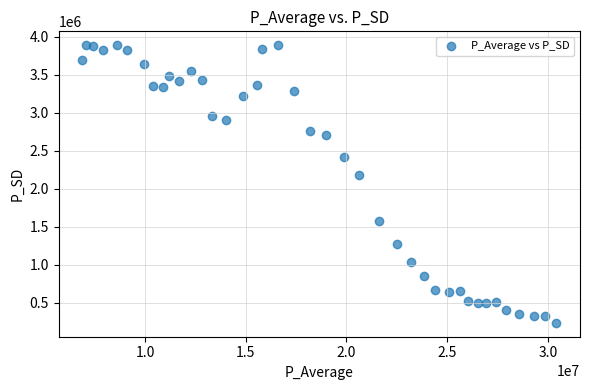

What is the range of X values (max minus min)?

23531409.0